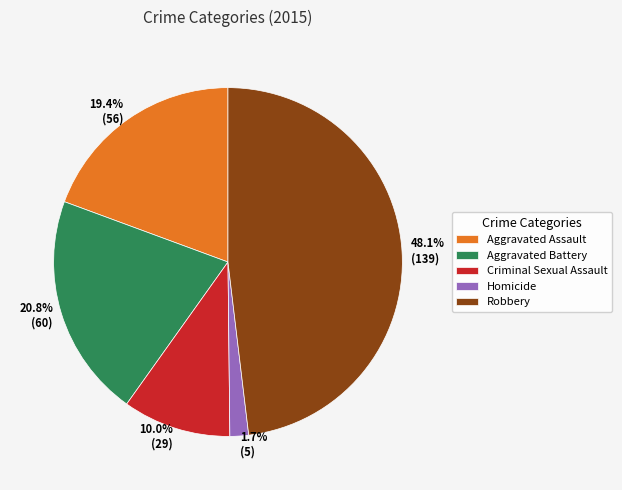

How many slices are in this pie chart?

5